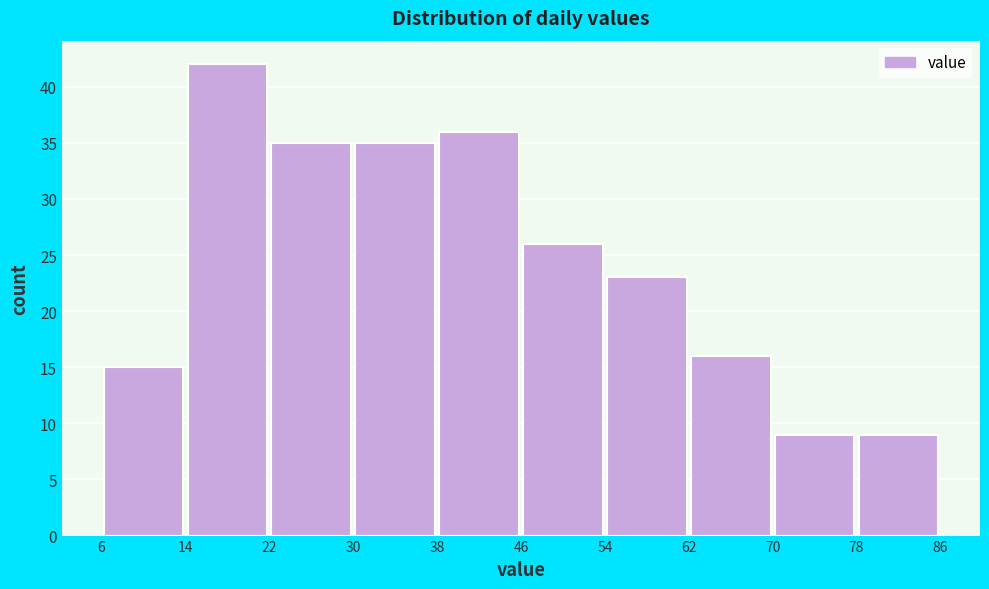

Reading left to right, list every bar in this chart as the range it spans on the x-axis followed by its height. The values are not printed on the chart, so give them approximately, as read against the axis.

6 to 14: 15
14 to 22: 42
22 to 30: 35
30 to 38: 35
38 to 46: 36
46 to 54: 26
54 to 62: 23
62 to 70: 16
70 to 78: 9
78 to 86: 9